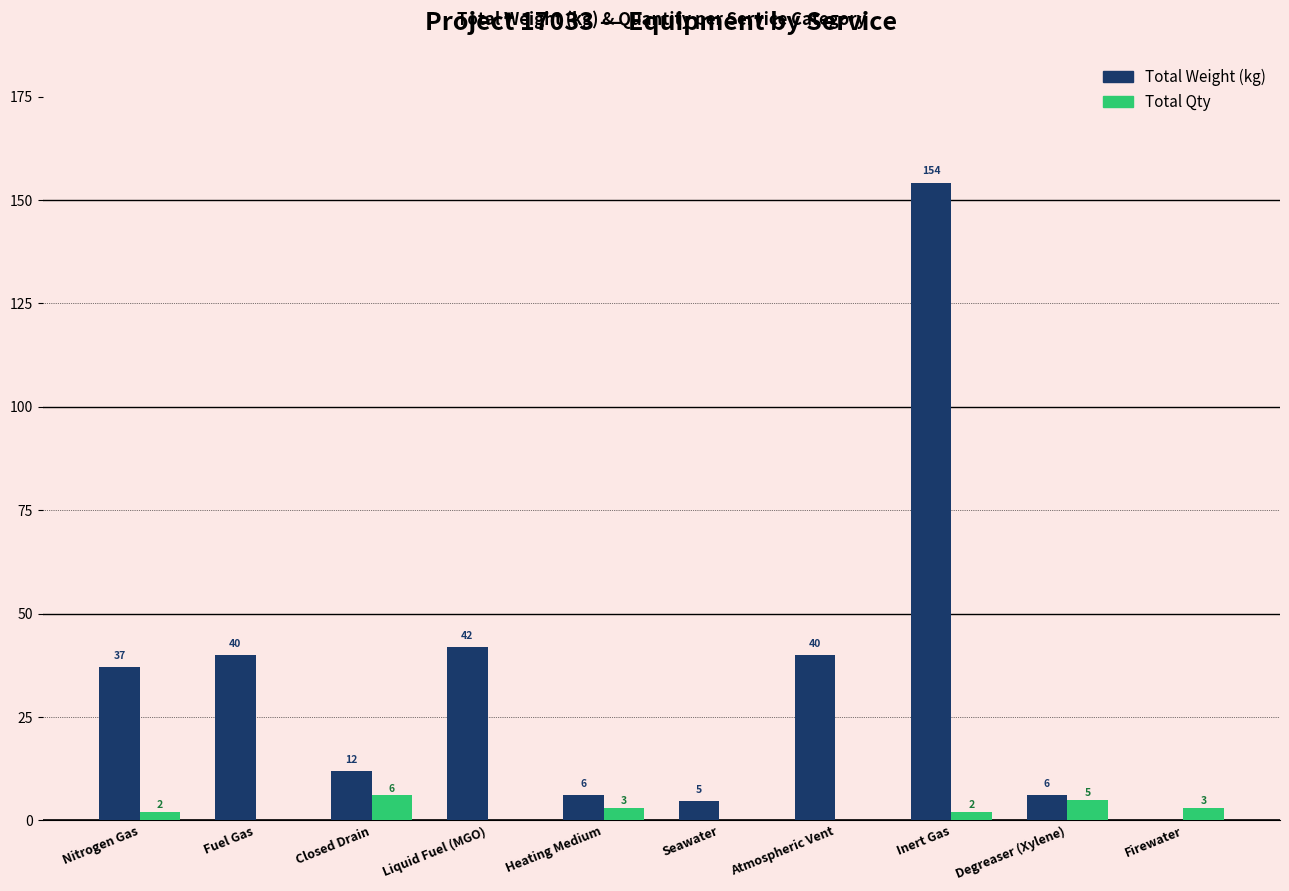

What is the greatest value displayed?

154.2